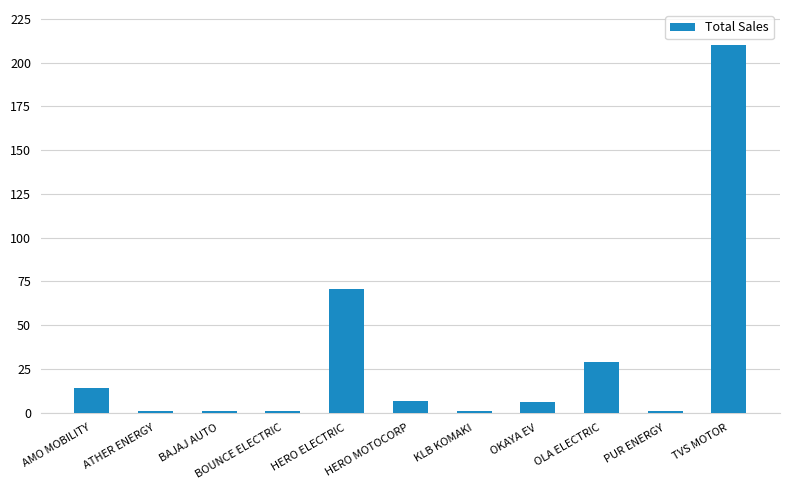

What position from the left is HERO MOTOCORP?

6